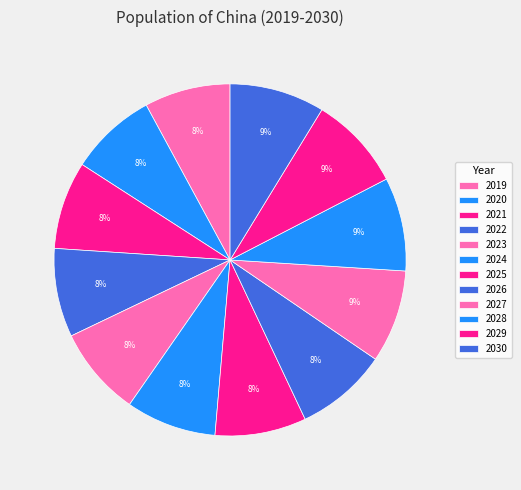

What percentage is NOT represented by 2025?

91.6%